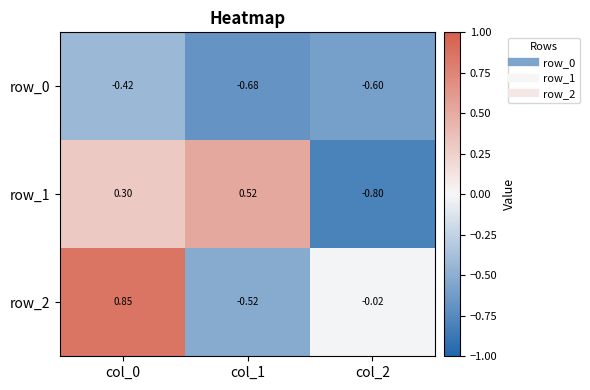

How many data points in row_1 are less than 0?

1